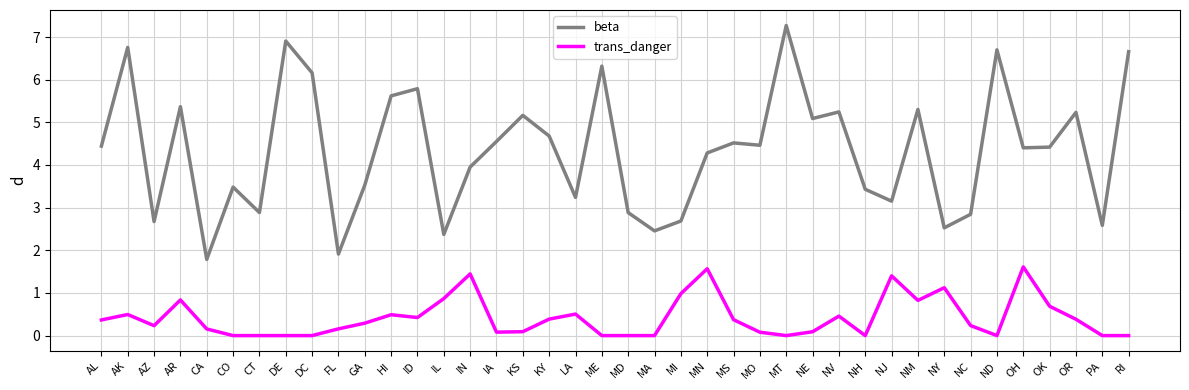

Is it true that beta equals 2.4 at IL?

True